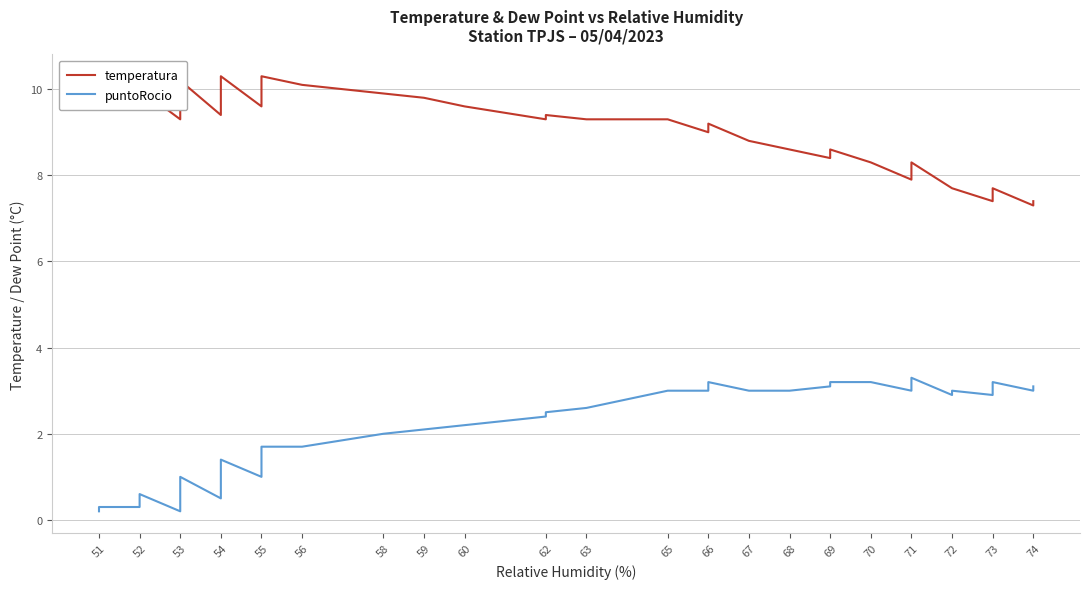

At which category does temperatura reach its first local valley?

52